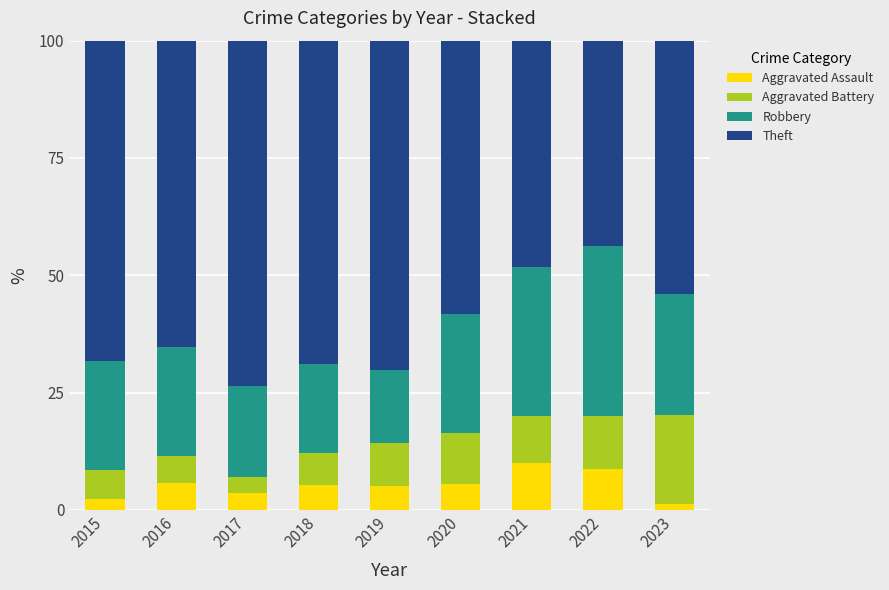

What is the sum of the Aggravated Assault values at 2018 and 2015?

7.8